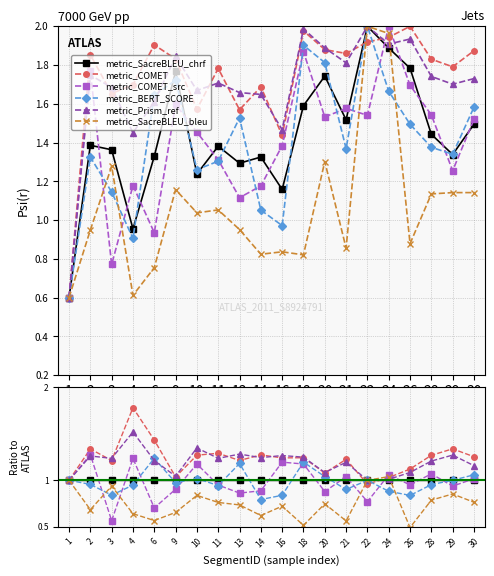

What is the spread (max minus min) of values at 30?

0.5